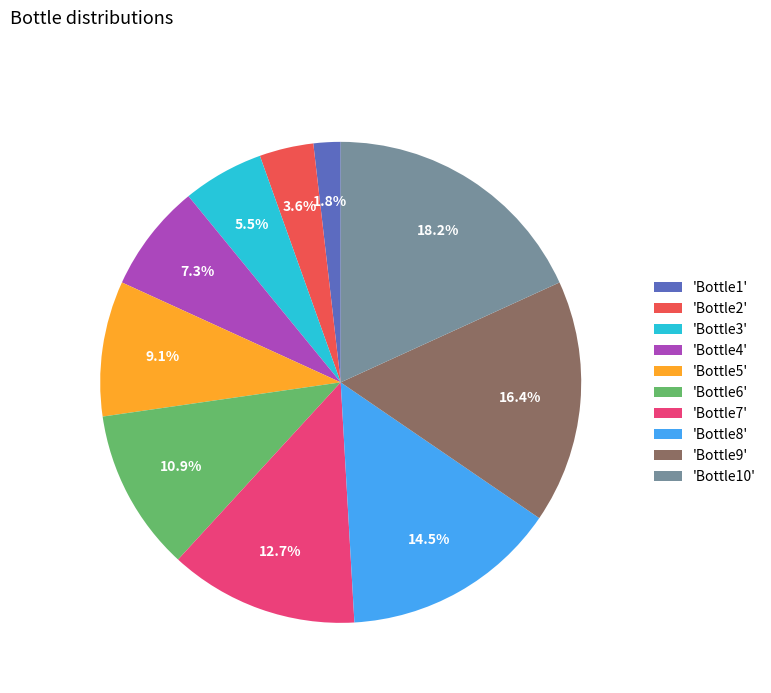

How many segments does this pie chart have?

10